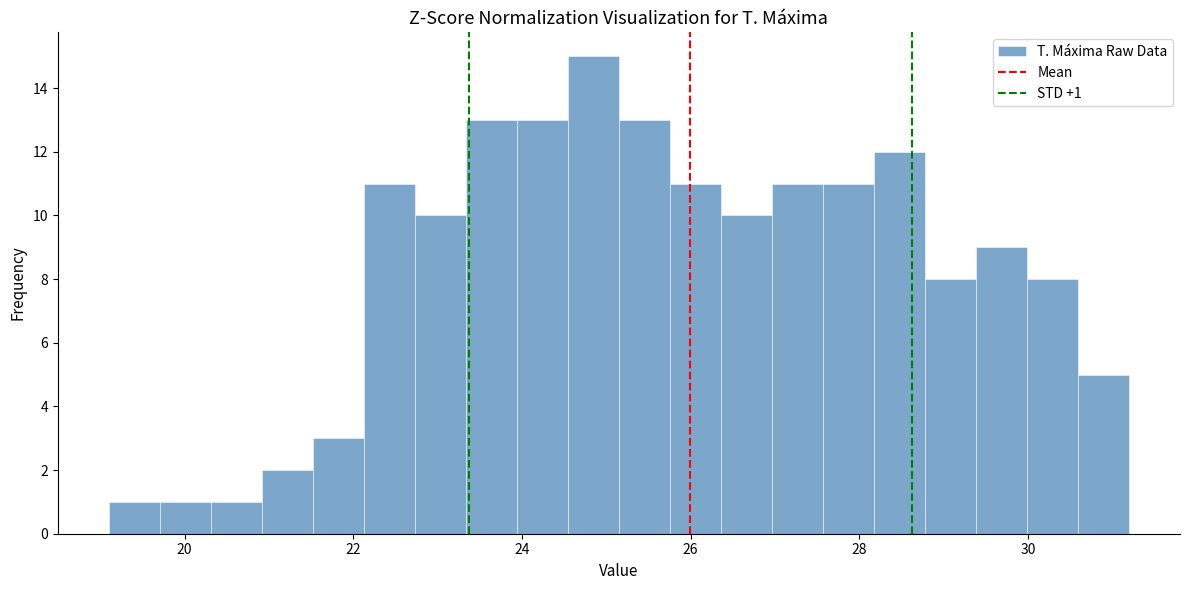

Read against the x-axis, roughly where is the centre of the tallest bar?

24.8